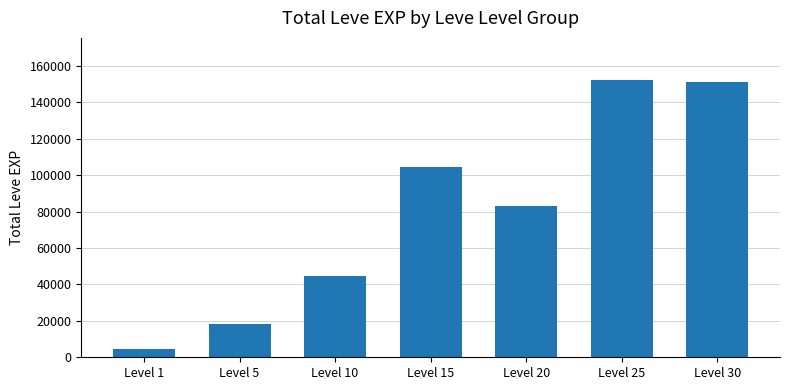

What is the change in value from Level 5 to Level 30?

+132810